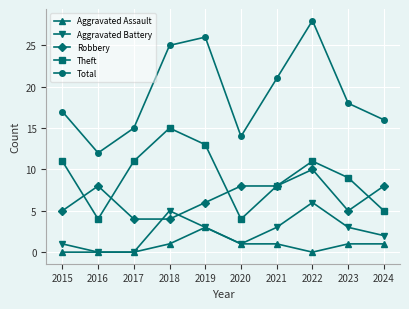

How many interior local peaks does the Theft series have?

2